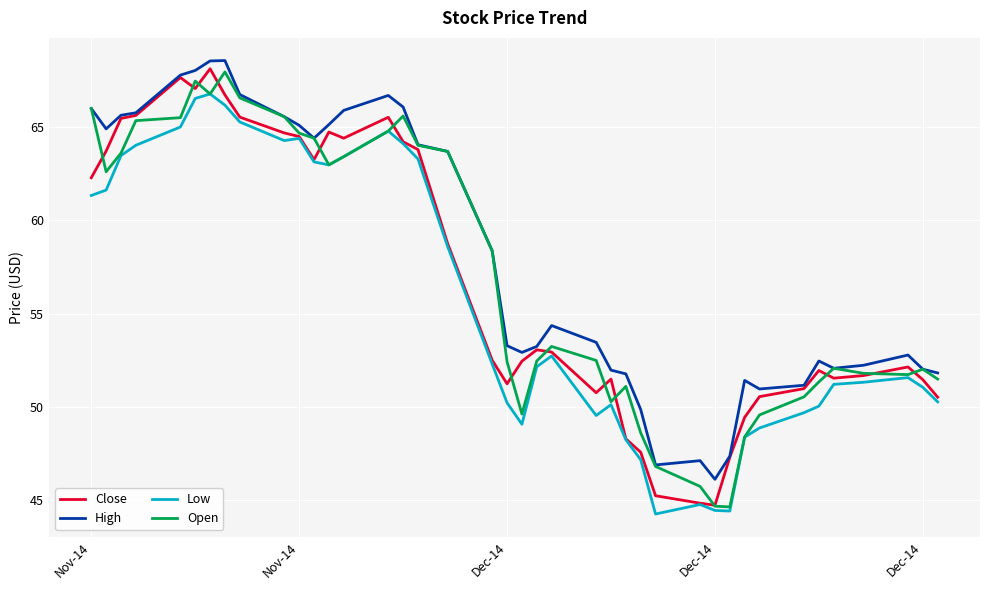

True or false: High and Low intersect in this chart.

False